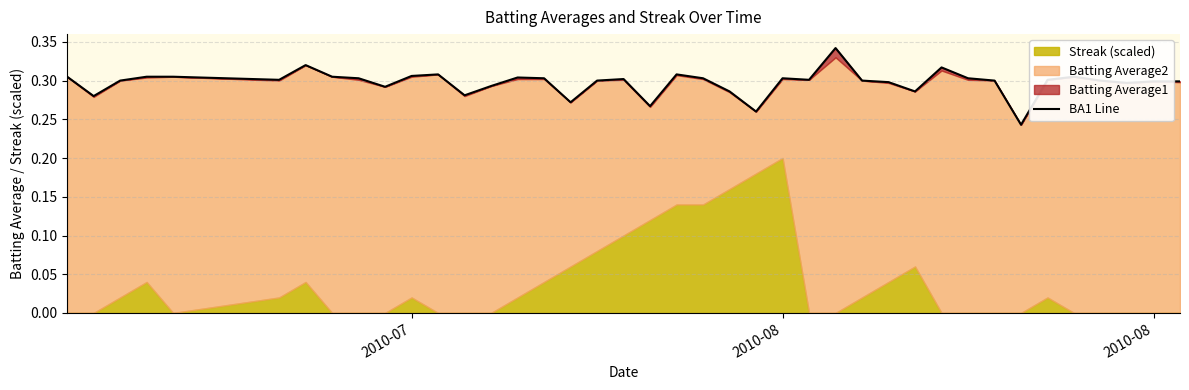

What is the difference between the second highest and second lowest values?

0.1